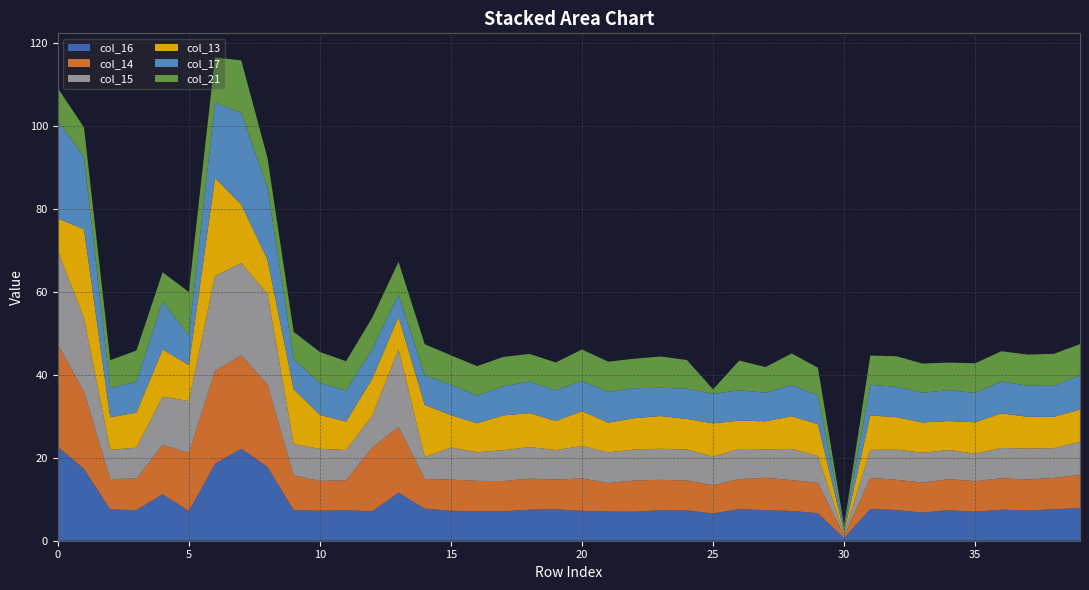

Reading left to right, extract all data points from this chart.

col_13: 0=7.8	1=21.4	2=7.8	3=8.5	4=11.4	5=8.7	6=23.7	7=14.1	8=8.3	9=13.2	10=8.2	11=6.9	12=8.9	13=7.8	14=12.6	15=7.8	16=7.0	17=8.4	18=8.2	19=7.0	20=8.4	21=7.2	22=7.6	23=7.9	24=7.4	25=8.0	26=6.8	27=6.7	28=7.9	29=7.7	30=0.5	31=8.3	32=7.8	33=7.3	34=7.0	35=7.6	36=8.3	37=7.7	38=7.5	39=7.8
col_14: 0=24.6	1=18.6	2=7.3	3=7.6	4=11.9	5=14.1	6=22.4	7=22.5	8=19.8	9=8.3	10=7.2	11=7.2	12=15.4	13=15.9	14=7.2	15=7.5	16=7.3	17=7.3	18=7.5	19=7.2	20=7.8	21=6.9	22=7.5	23=7.3	24=7.2	25=6.8	26=7.3	27=7.8	28=7.4	29=7.3	30=0.5	31=7.5	32=7.3	33=7.2	34=7.5	35=7.4	36=7.5	37=7.5	38=7.5	39=8.0
col_15: 0=22.6	1=17.8	2=7.0	3=7.4	4=11.7	5=12.5	6=22.9	7=22.3	8=21.9	9=7.6	10=7.7	11=7.3	12=7.7	13=18.7	14=5.3	15=7.7	16=6.9	17=7.5	18=7.6	19=7.1	20=7.8	21=7.4	22=7.5	23=7.5	24=7.5	25=6.9	26=7.3	27=6.9	28=7.5	29=6.5	30=0.5	31=6.8	32=7.3	33=7.2	34=7.0	35=6.6	36=7.3	37=7.5	38=7.2	39=8.0
col_16: 0=22.7	1=17.3	2=7.5	3=7.4	4=11.2	5=7.1	6=18.5	7=22.2	8=17.8	9=7.4	10=7.2	11=7.3	12=7.1	13=11.6	14=7.7	15=7.2	16=7.1	17=7.1	18=7.5	19=7.6	20=7.2	21=7.0	22=7.0	23=7.4	24=7.3	25=6.6	26=7.6	27=7.4	28=7.2	29=6.6	30=0.7	31=7.7	32=7.4	33=6.8	34=7.3	35=7.0	36=7.5	37=7.3	38=7.6	39=7.8
col_17: 0=23.5	1=17.4	2=7.1	3=7.4	4=11.6	5=7.1	6=18.1	7=22.1	8=17.4	9=7.2	10=7.7	11=7.5	12=7.1	13=5.4	14=7.1	15=7.3	16=6.7	17=7.0	18=7.6	19=7.4	20=7.3	21=7.4	22=7.2	23=6.8	24=7.3	25=7.1	26=7.3	27=6.9	28=7.5	29=7.0	30=0.9	31=7.4	32=7.3	33=7.1	34=7.5	35=7.1	36=7.7	37=7.5	38=7.5	39=8.2
col_21: 0=7.9	1=7.1	2=6.7	3=7.6	4=7.0	5=10.6	6=10.9	7=12.7	8=7.1	9=6.6	10=7.5	11=7.1	12=7.6	13=7.8	14=7.5	15=7.1	16=7.1	17=7.1	18=6.6	19=6.7	20=7.6	21=7.3	22=7.1	23=7.5	24=6.9	25=1.1	26=7.2	27=6.2	28=7.6	29=6.7	30=0.7	31=7.0	32=7.4	33=7.0	34=6.6	35=7.2	36=7.3	37=7.5	38=7.7	39=7.5